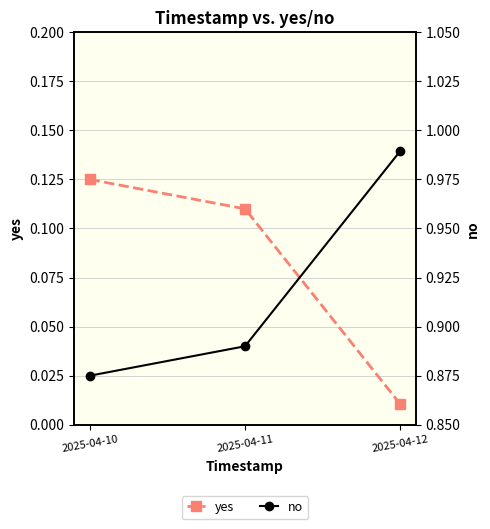

At how many categories does at least one series exceed 0?

3